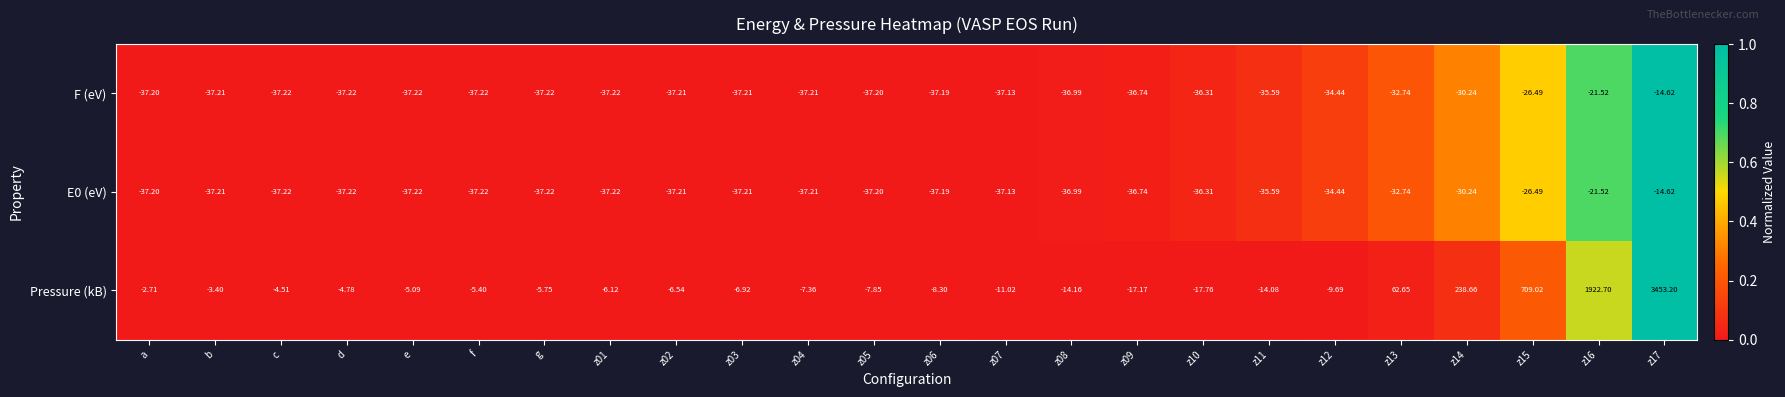

Which series changed the most between z12 and z14?

Pressure (kB)